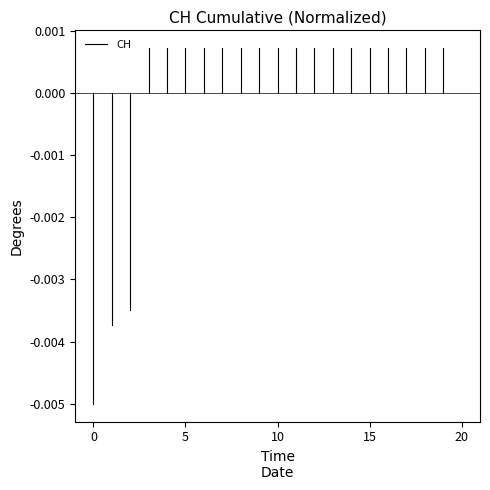

The value at 0 is -0.0. True or false?

True